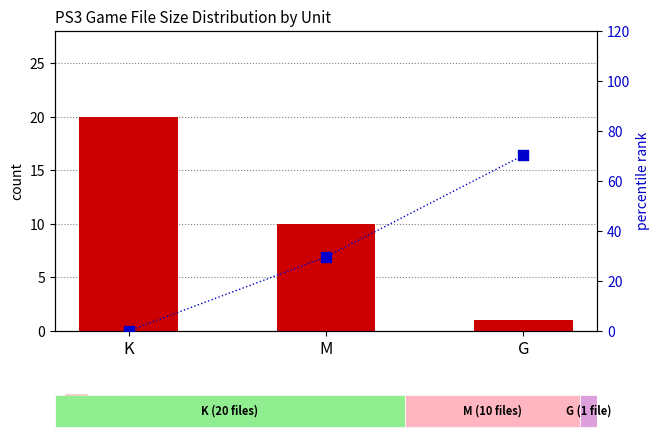

What is the total value across all series at G?

71.3